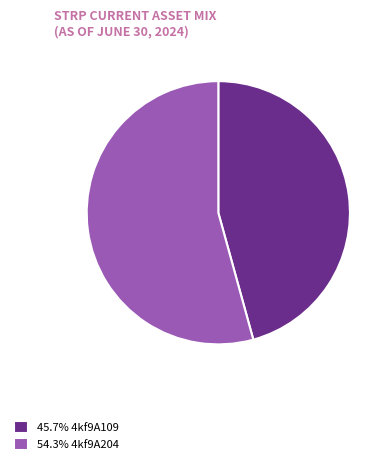

Is the sum of 54.3% 4kf9A204 and 45.7% 4kf9A109 greater than half?

Yes